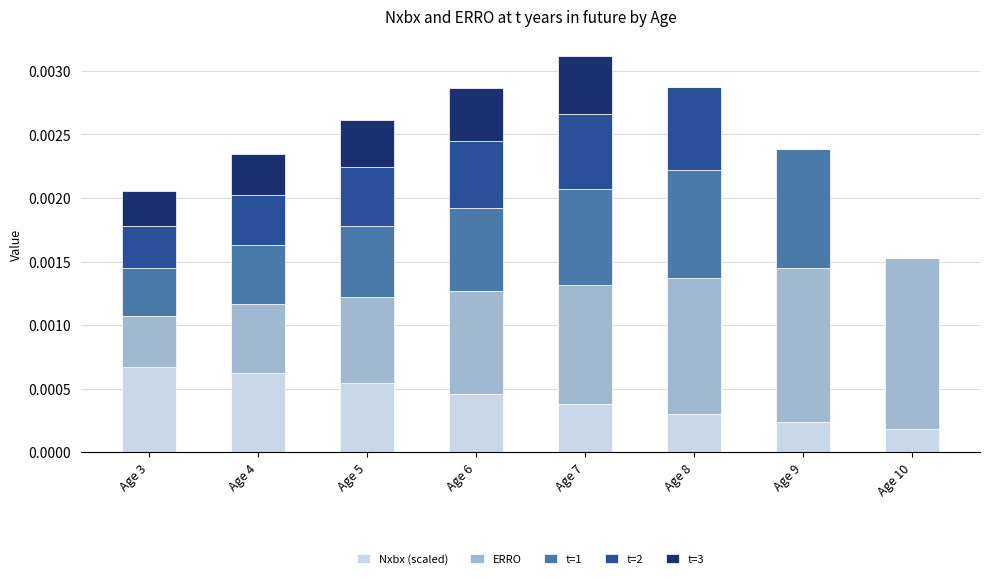

Is it true that Nxbx (scaled) equals 0.0 at Age 7?

True